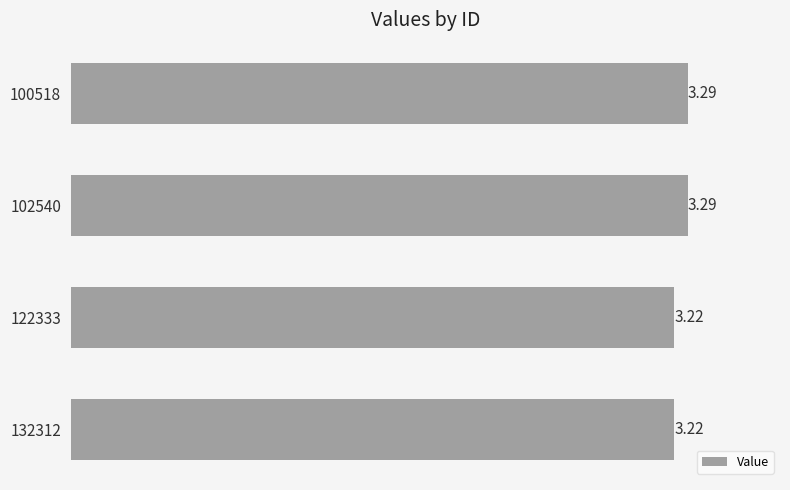

Which has a higher value, 132312 or 100518?

100518